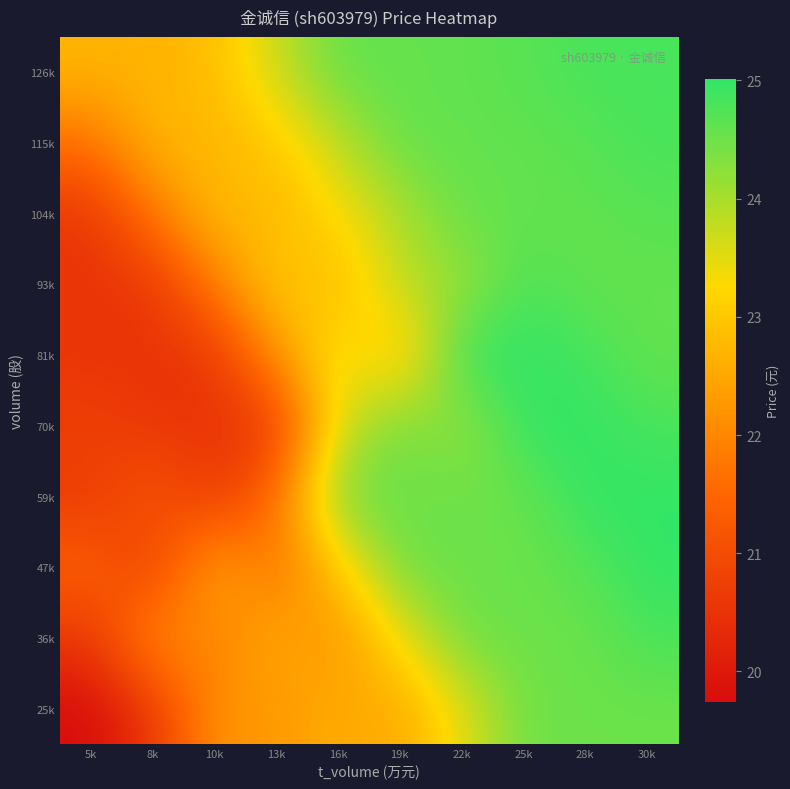

At which category is the sum across all series the highest?

30k